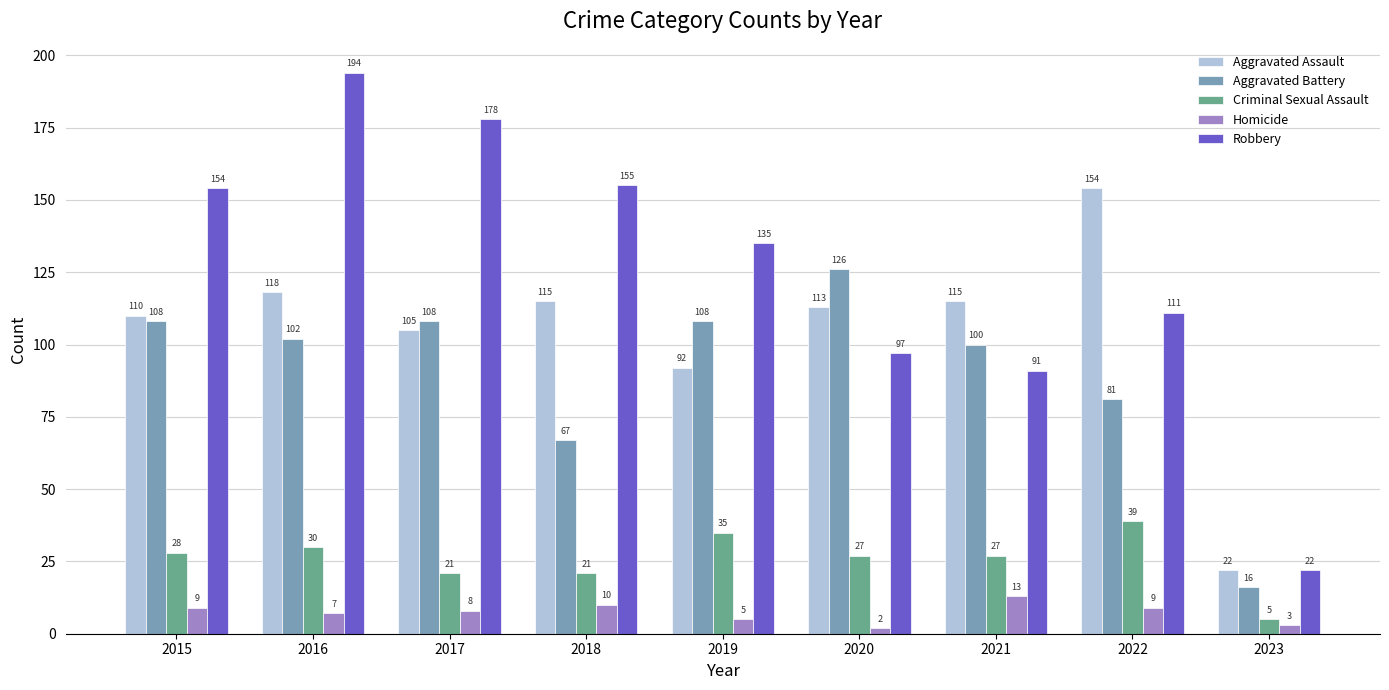

Count the number of categories in the chart.

9